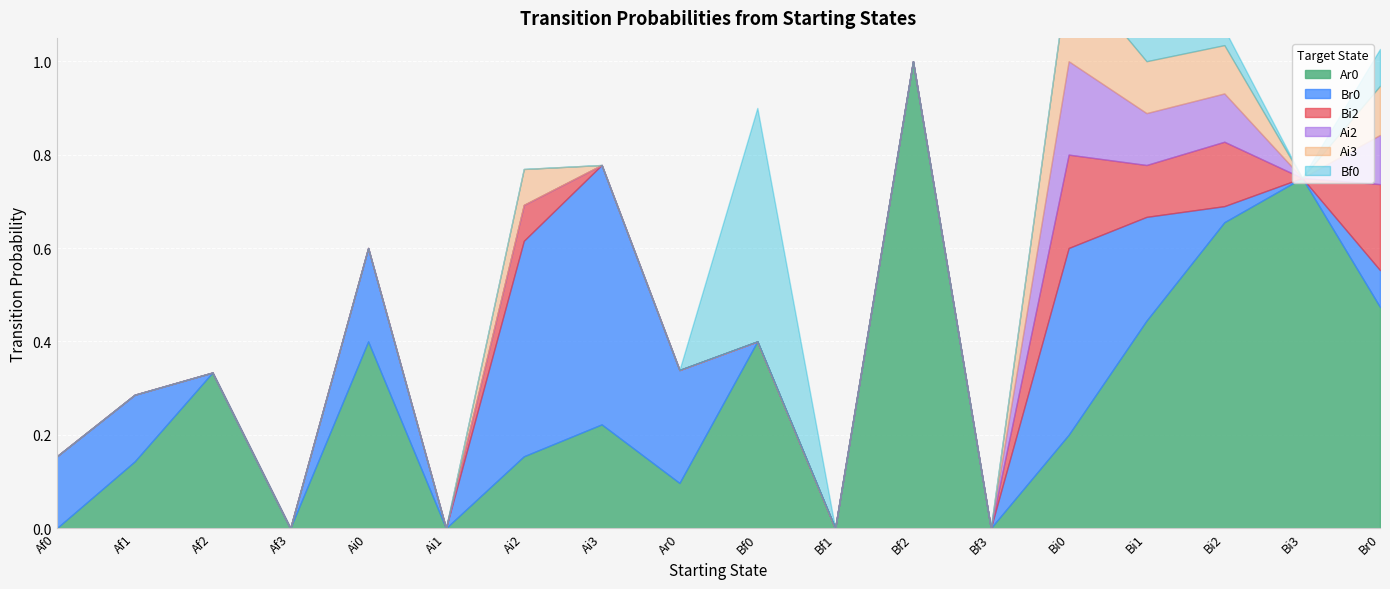

Between Af2 and Bi0, which is larger?

Af2